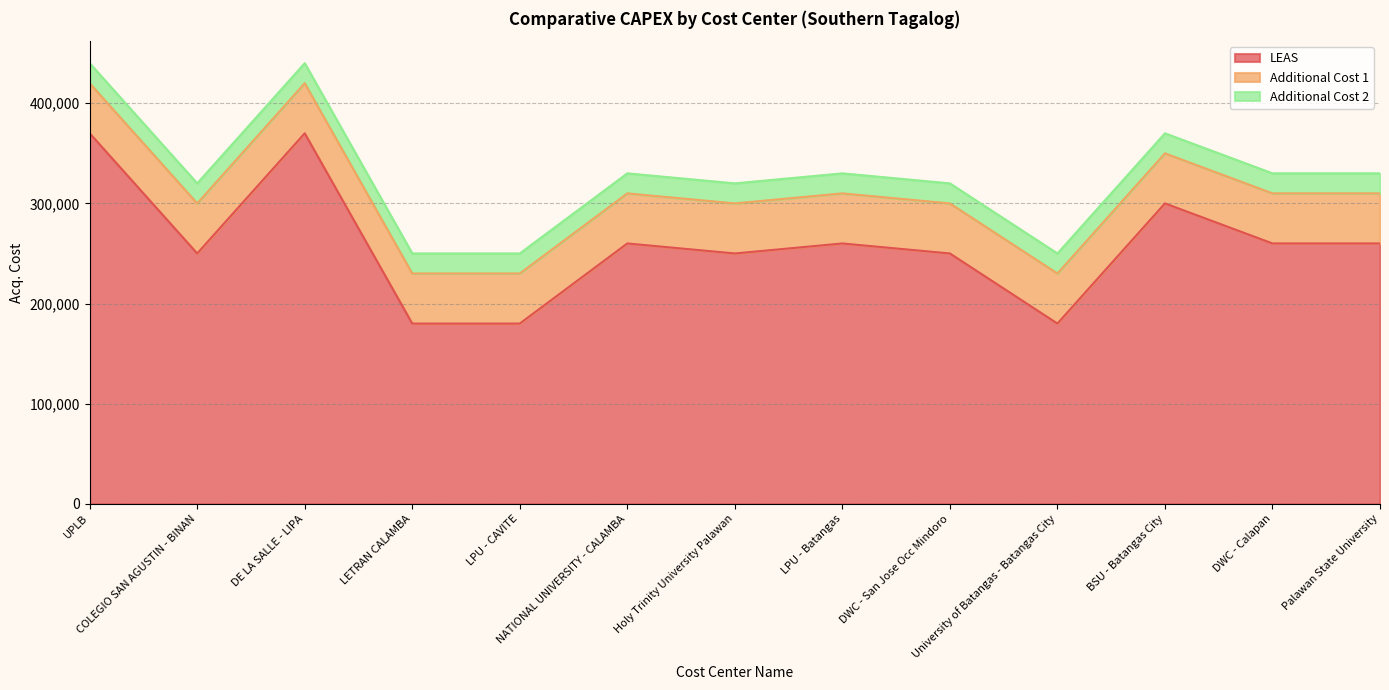

How many lines are shown in the chart?

3